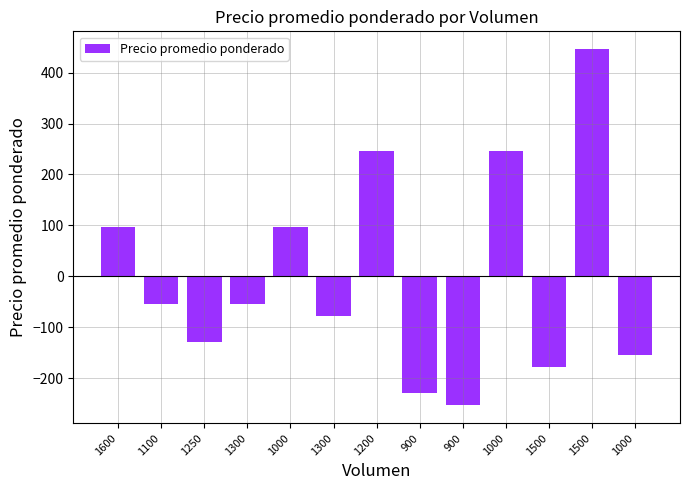

Reading left to right, list all the values displayed in this chart.

1600=96.2	1100=-53.8	1250=-128.8	1300=-53.8	1000=96.2	1300=-78.8	1200=246.2	900=-228.8	900=-253.8	1000=246.2	1500=-178.8	1500=446.2	1000=-153.8